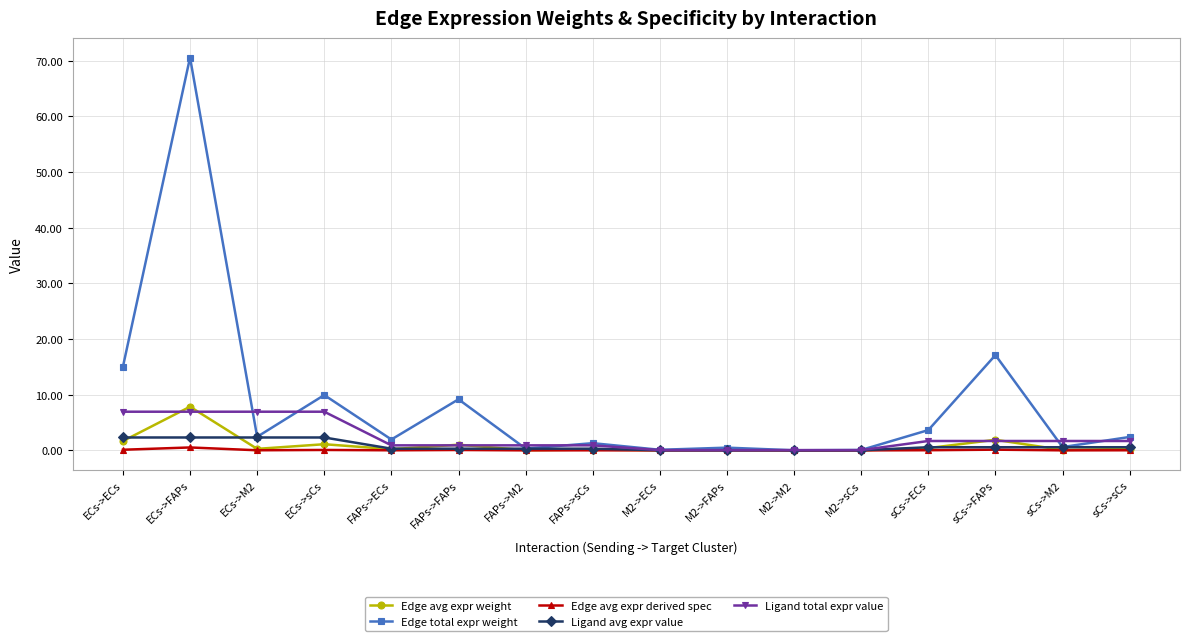

What is the label of the 1st point from the right?

sCs->sCs